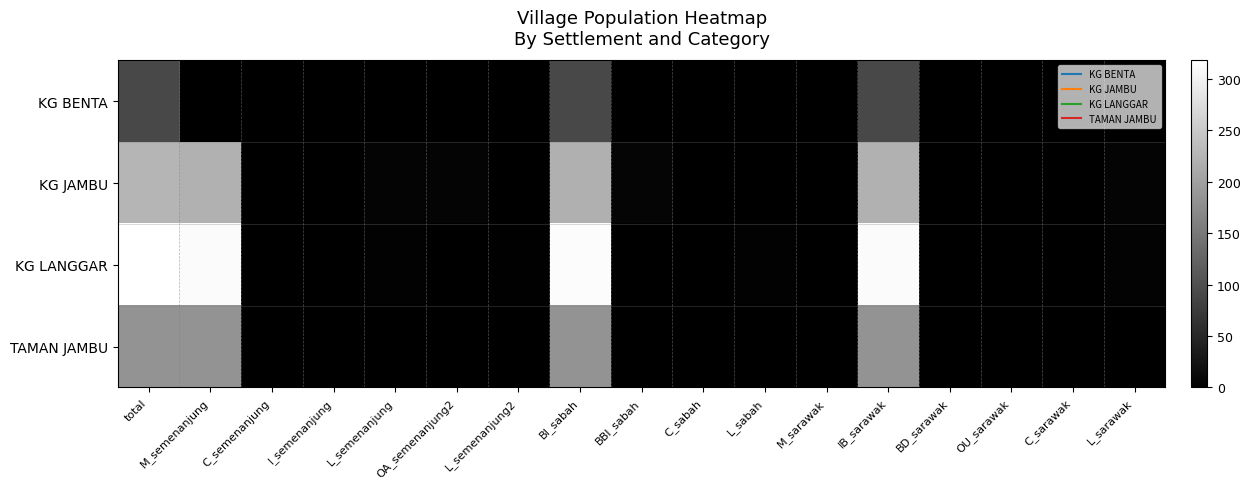

What is the difference between the highest and lowest values at BBI_sabah?

7